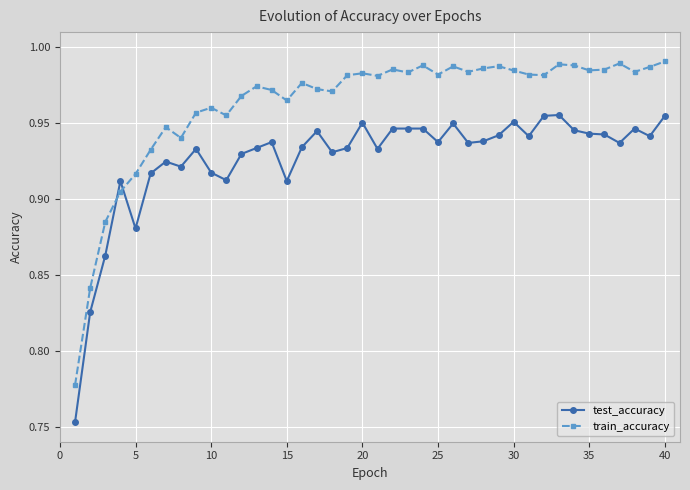

What is the maximum value for train_accuracy?

1.0